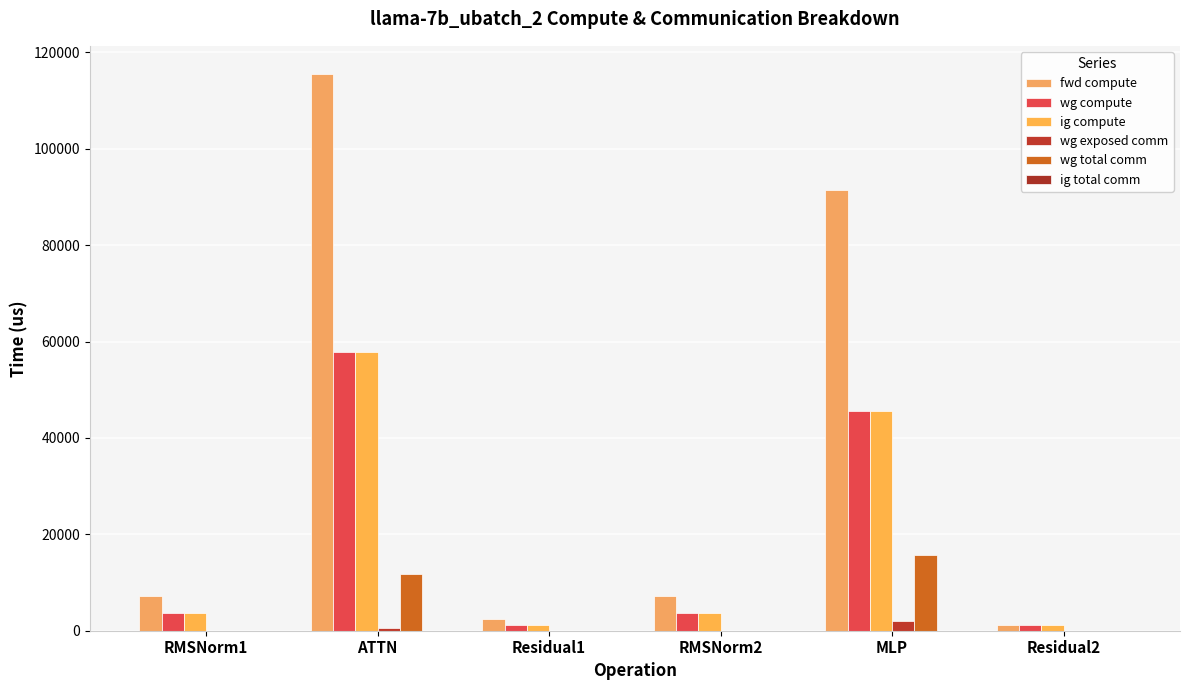

At RMSNorm1, list the series in order from smallest to largest.

wg exposed comm, wg total comm, ig total comm, wg compute, ig compute, fwd compute